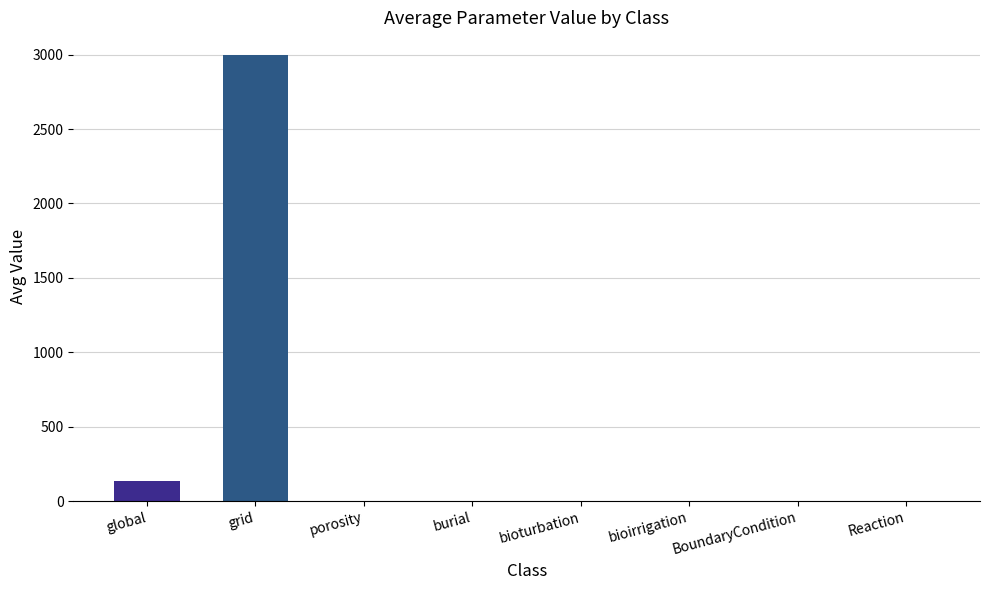

Between global and porosity, which is larger?

global